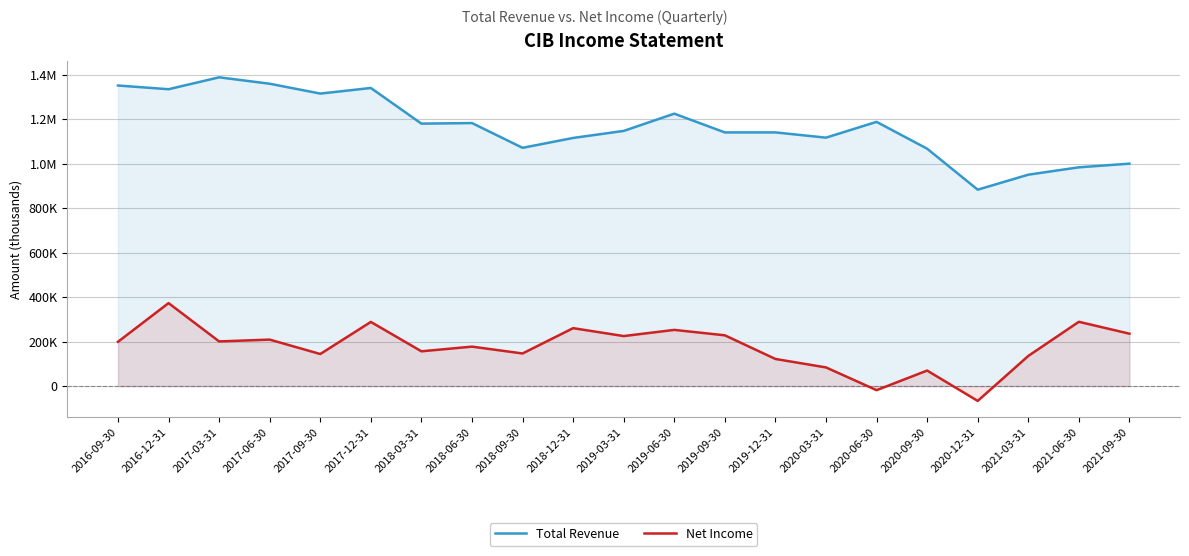

List the series in order of their overall mean, highest first.

Total Revenue, Net Income